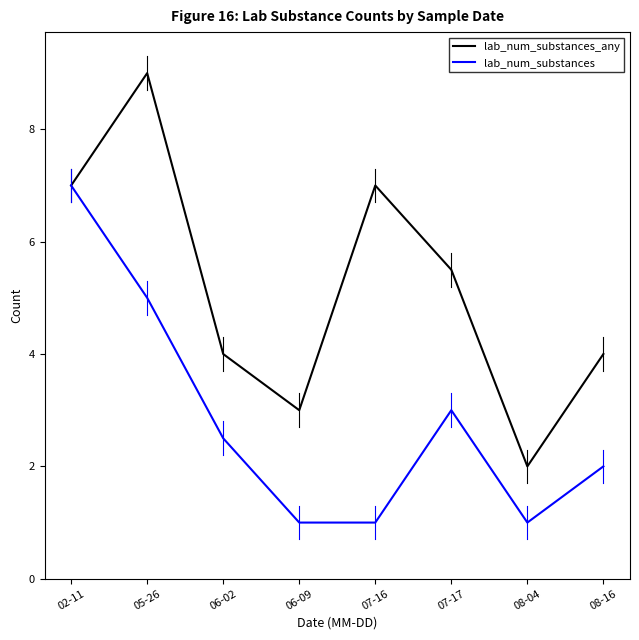

List the series in order of their overall mean, lowest first.

lab_num_substances, lab_num_substances_any